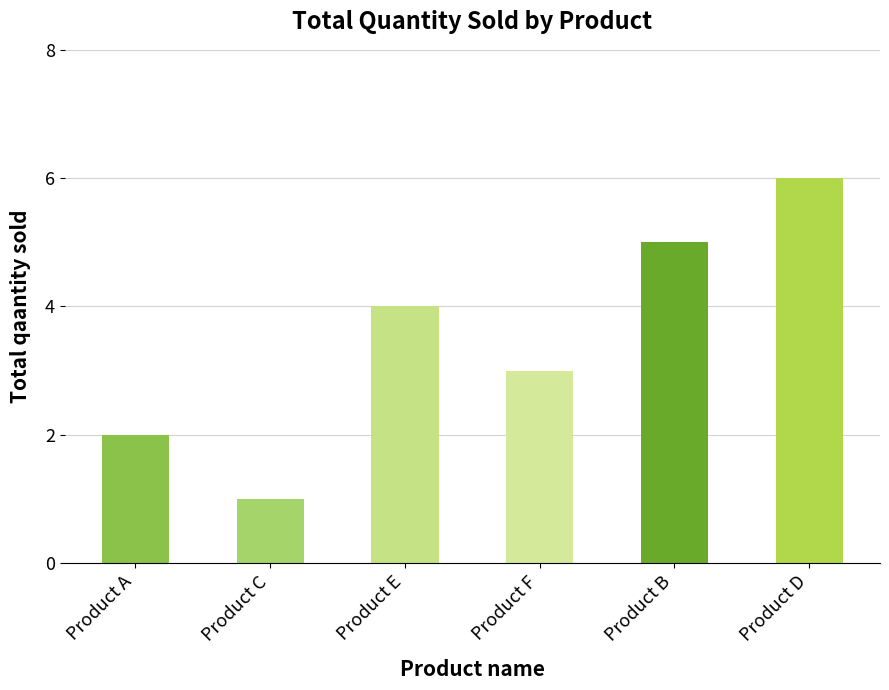

How many data points does each series have?

6